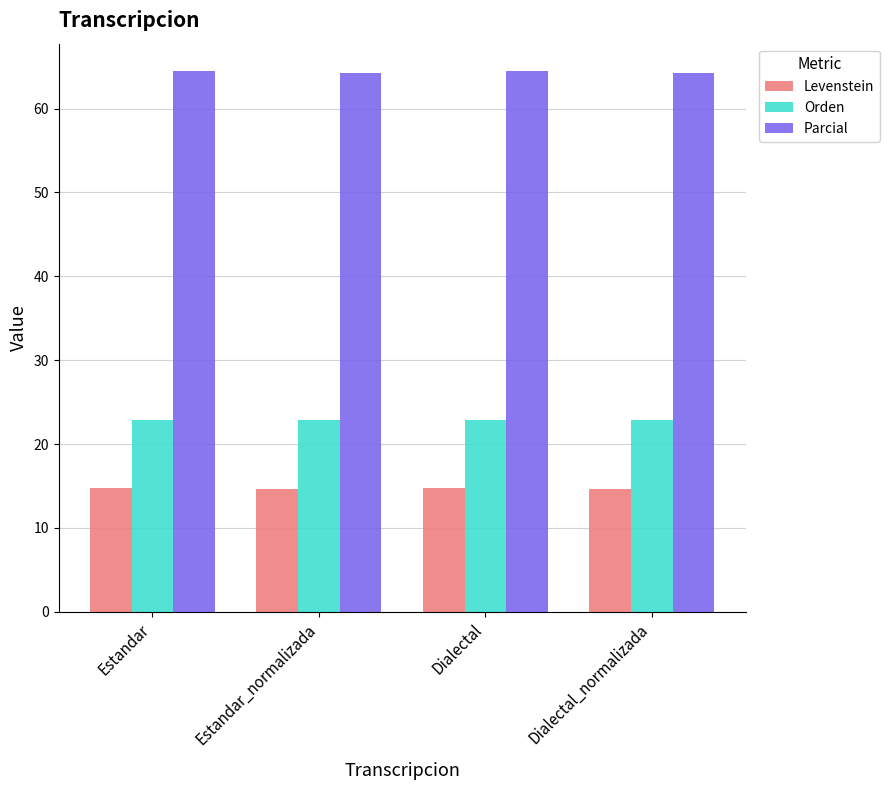

What is the difference between the highest and lowest values at Dialectal?

49.7